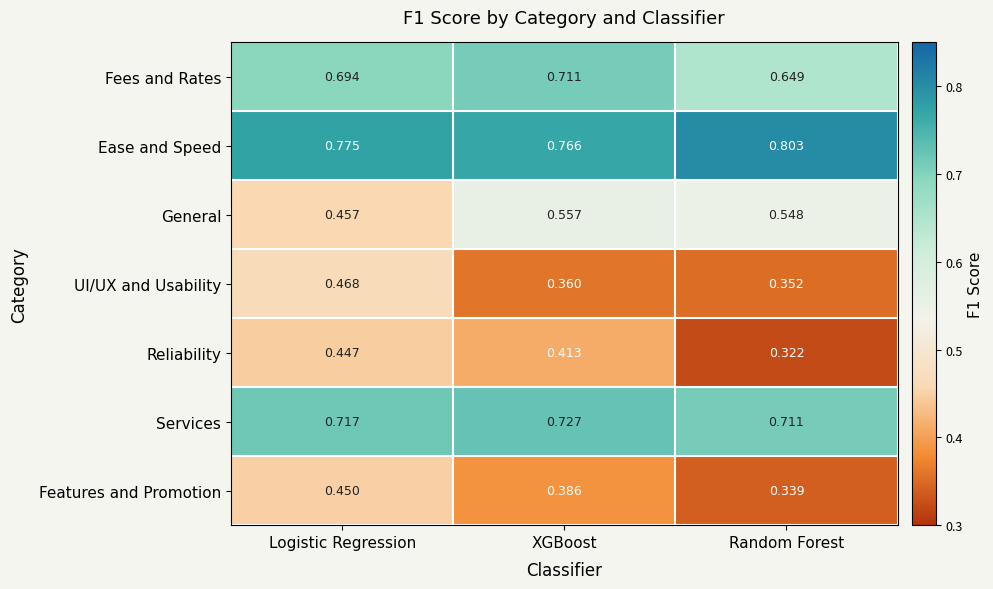

Is the value of UI/UX and Usability at Random Forest greater than the value of Fees and Rates at Logistic Regression?

No